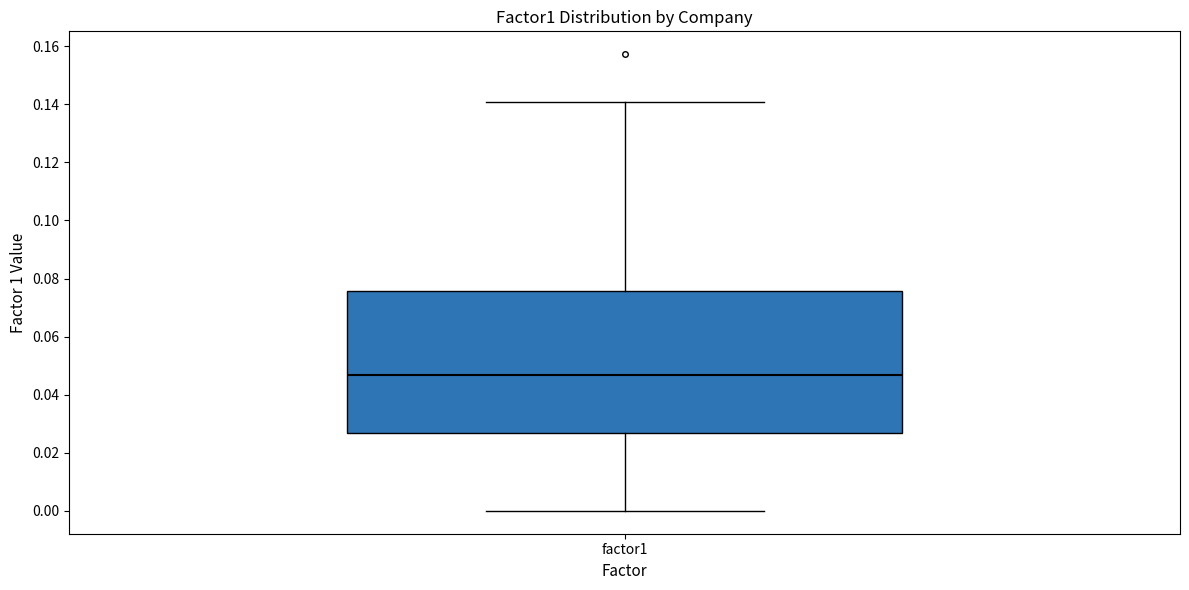

Read this box plot against the y-axis: the position of the median line, the range covered by the box, and the ends of both whiskers. The values are not printed on the chart, so give them approximately, as read against the axis.

median 0.046, box 0.026 to 0.076, whiskers 0.000 to 0.140